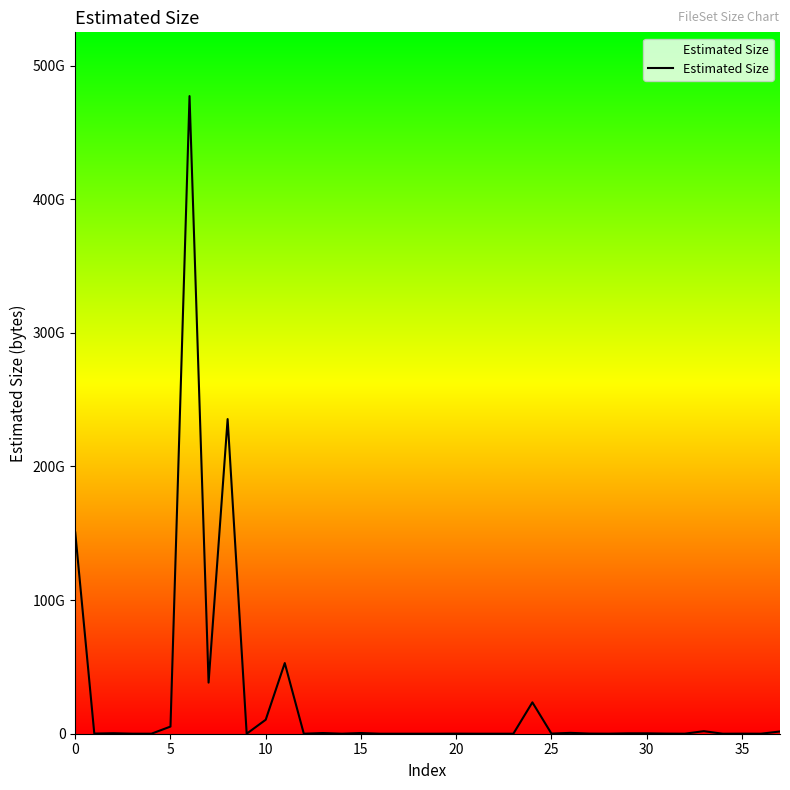

Does the chart display data point markers on the line(s)?

No